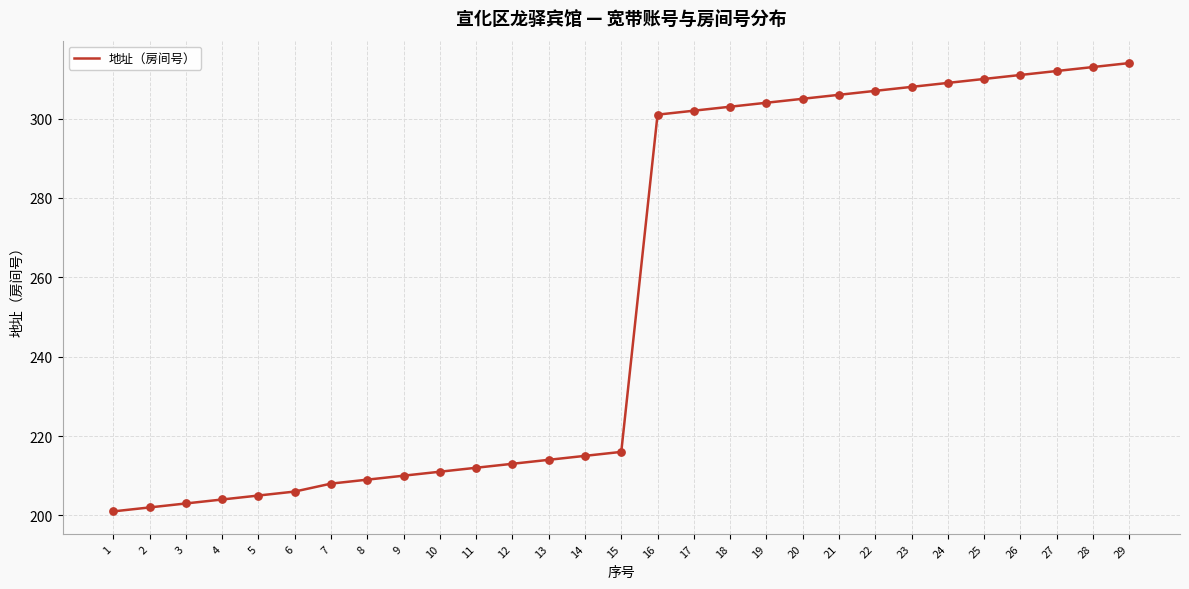

Which has a higher value, 22 or 18?

22